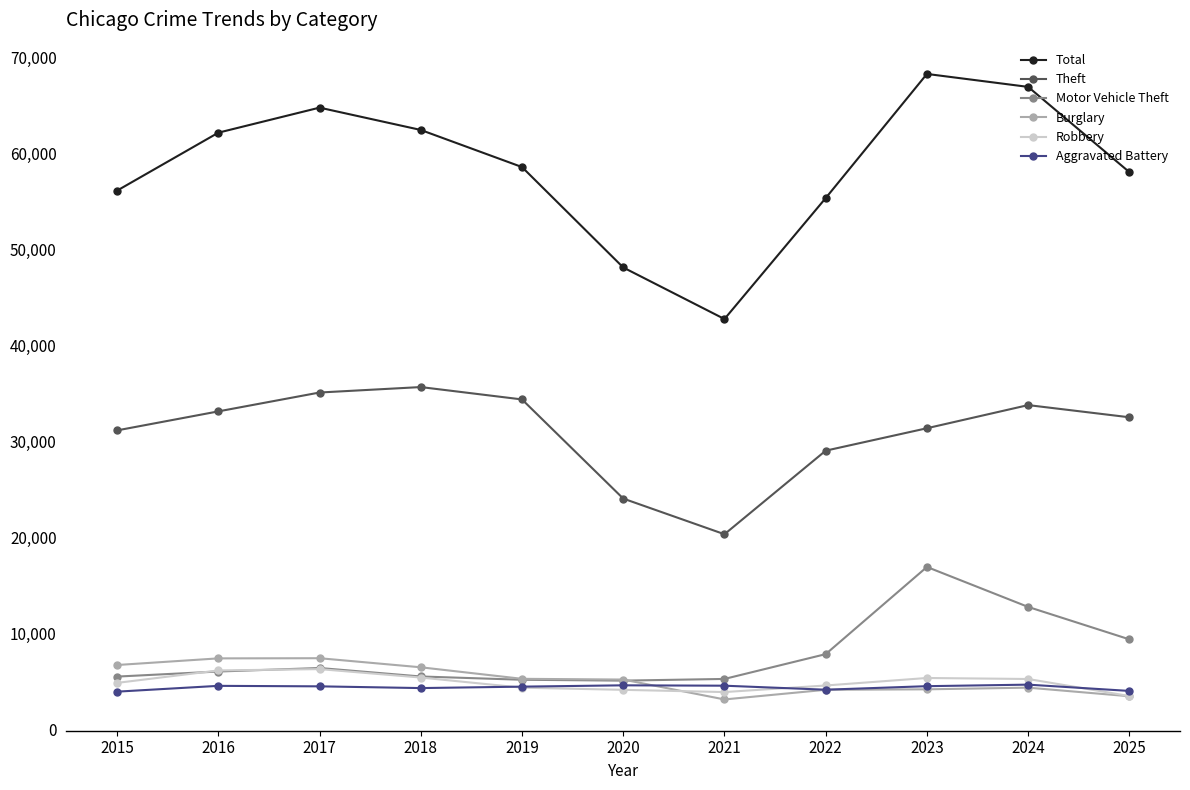

What is the spread (max minus min) of values at 2020?

43989